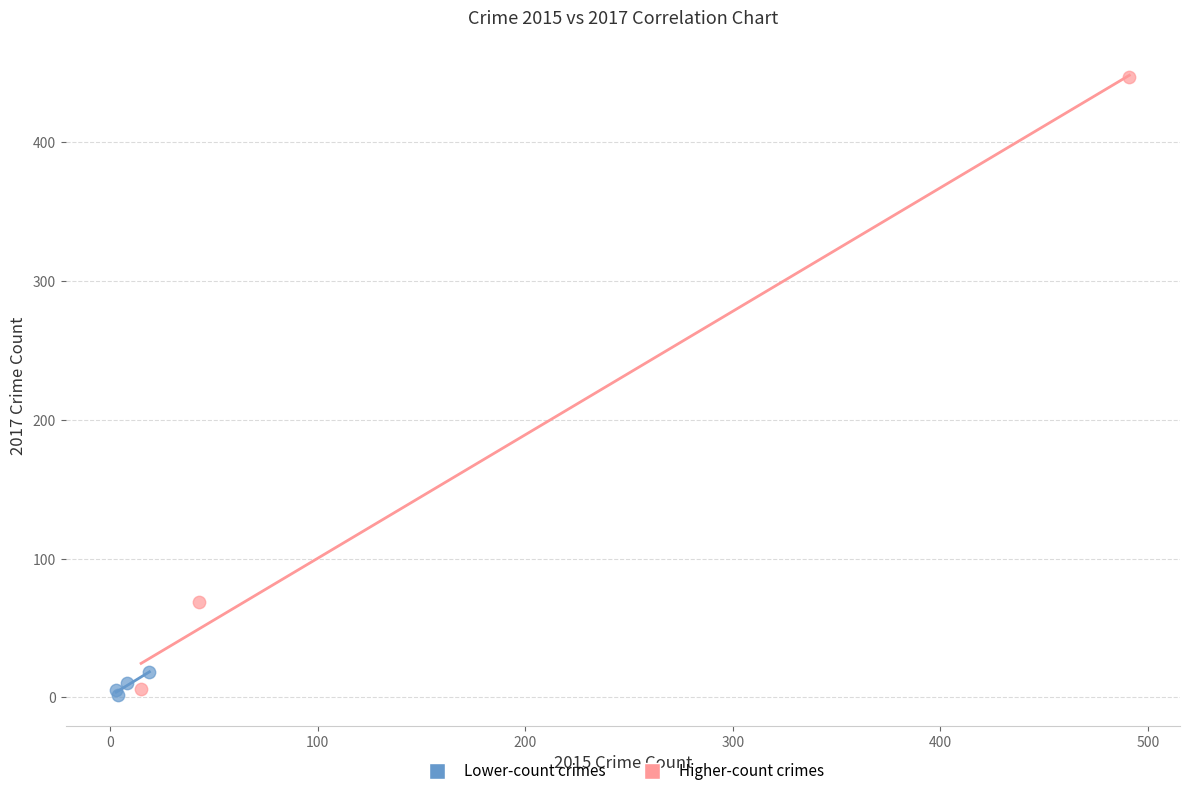

Which series reaches the minimum Y coordinate?

Lower-count crimes